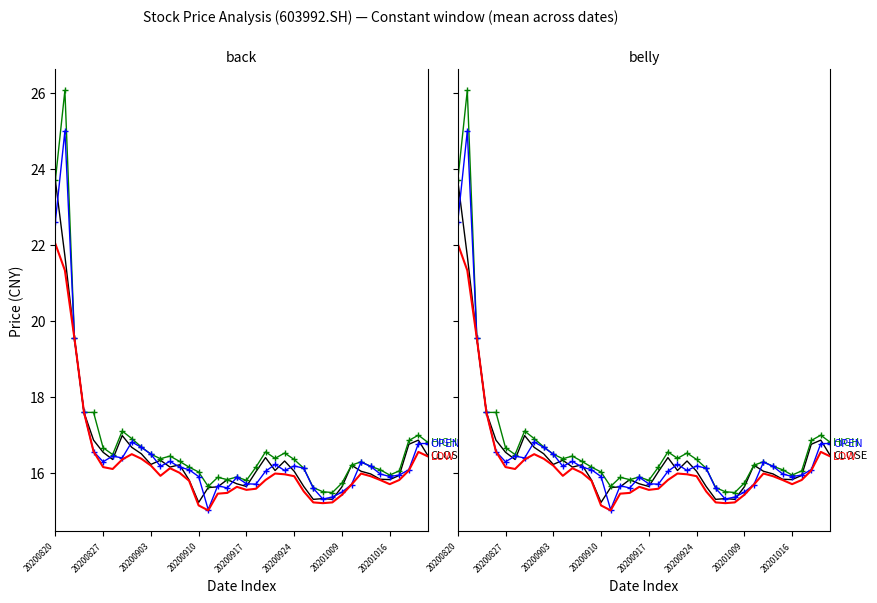

True or false: high and close intersect in this chart.

False